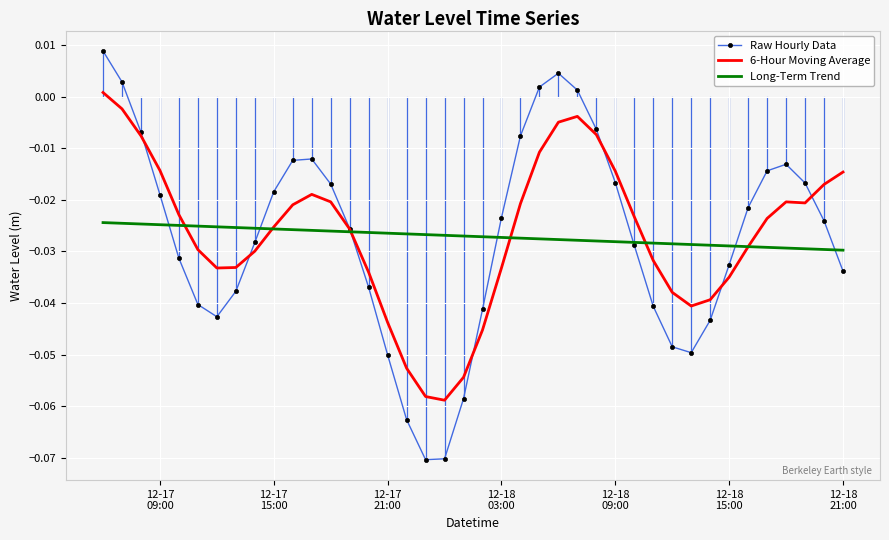

Which series has the widest spread of values?

Raw Hourly Data